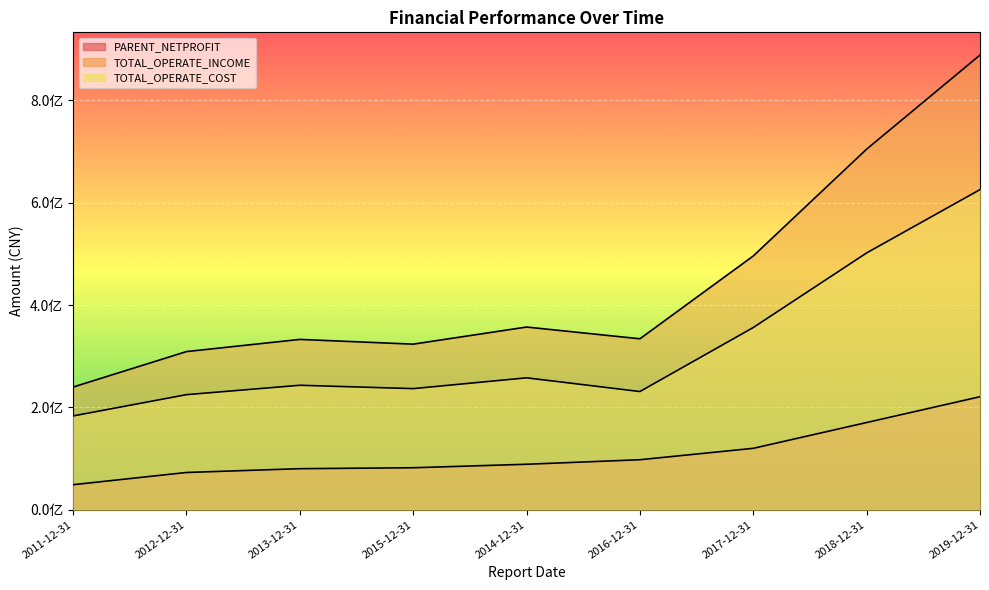

Reading left to right, list all the values displayed in this chart.

PARENT_NETPROFIT: 48973745.9	72849073.6	80267804.9	82089405.7	88908458.8	97755642.4	120044787.3	170450921.4	220845973.4
TOTAL_OPERATE_INCOME: 239745202.4	309060512.2	332811274.0	323570970.9	356983852.4	334060452.8	495877420.0	704579552.1	888344185.1
TOTAL_OPERATE_COST: 183313053.9	224887431.2	243232357.4	236675802.9	257762992.5	230985338.7	356038572.4	501810422.8	625467485.7